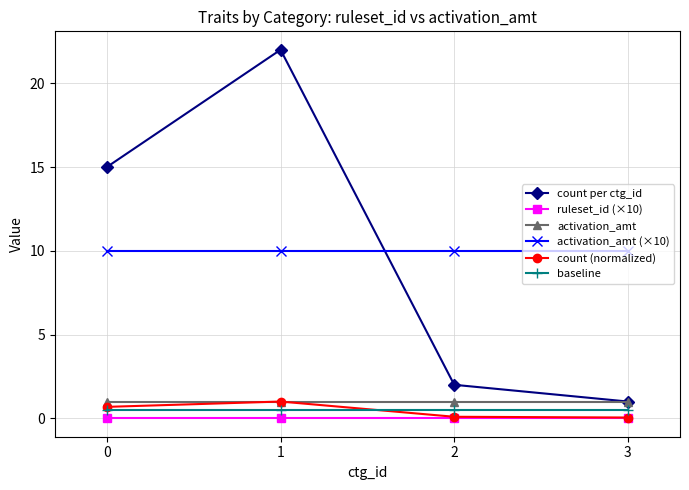

Which series changed the most between 1 and 3?

count per ctg_id